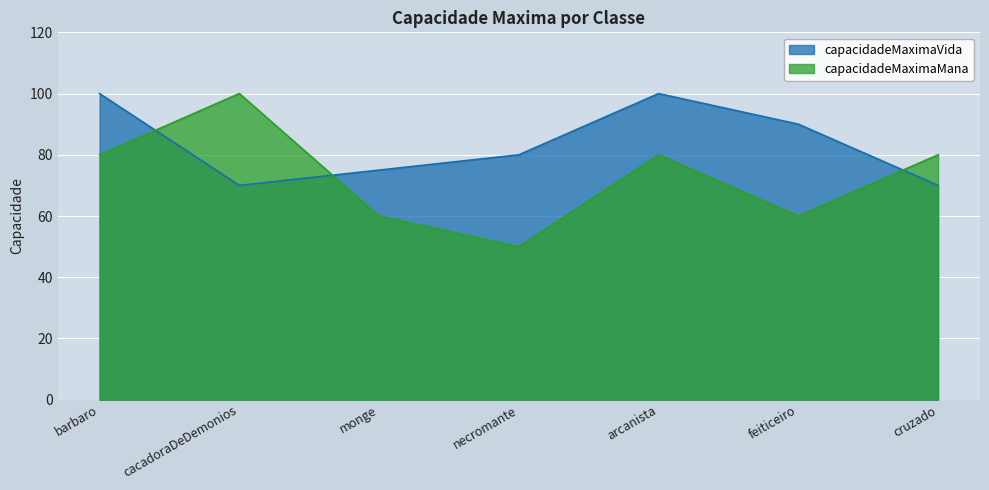

At which category is the sum across all series the highest?

barbaro